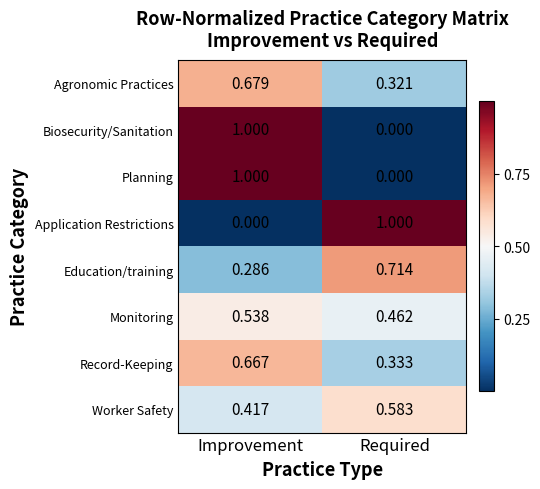

What is the difference between the highest and lowest values at Required?

1.0